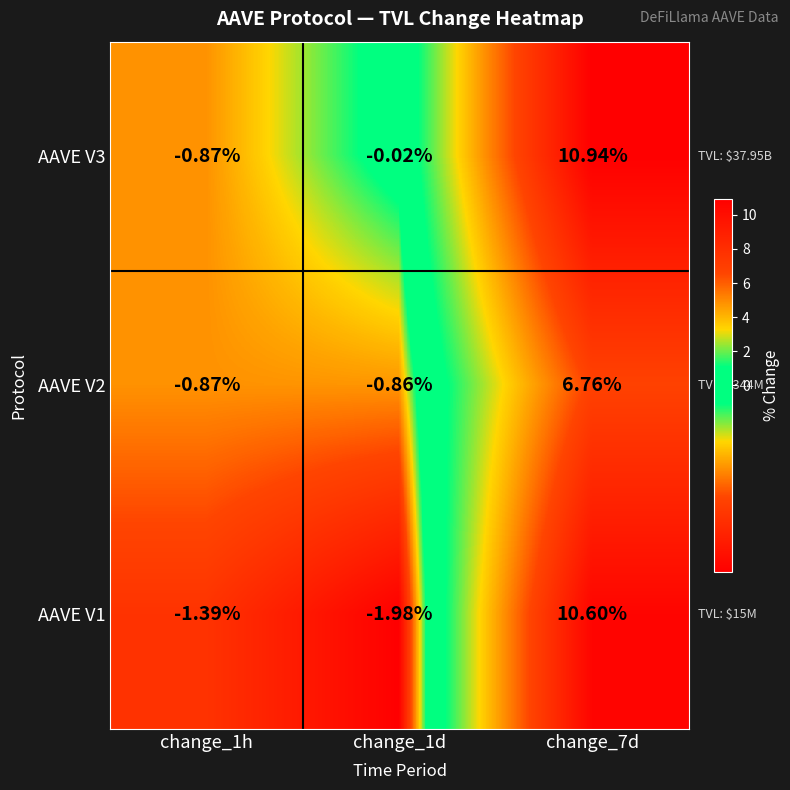

What is the difference between the highest and lowest values at change_1d?

2.0